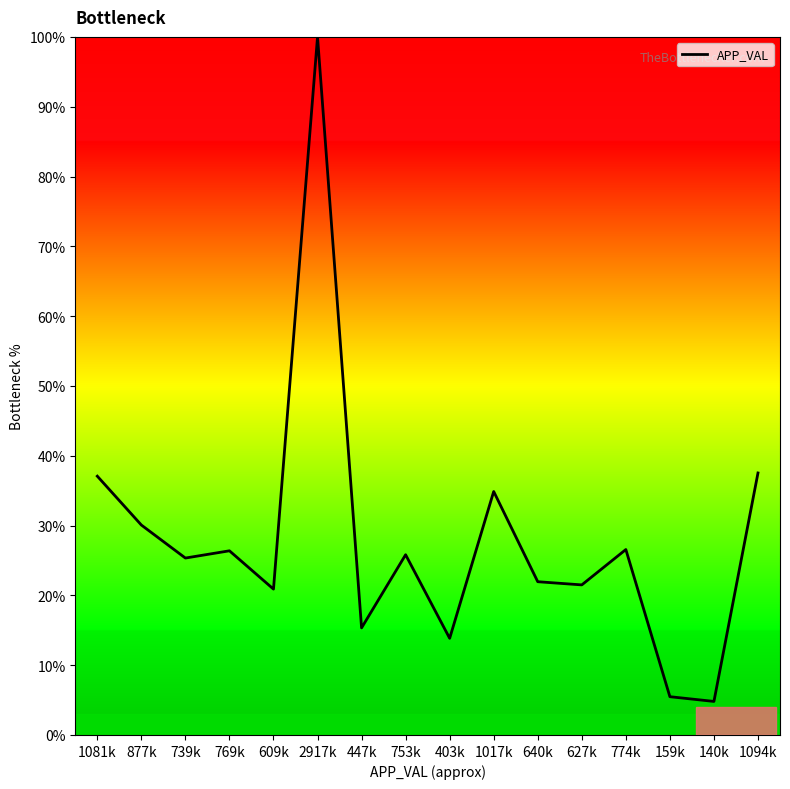

What is the minimum value shown in the chart?

4.8